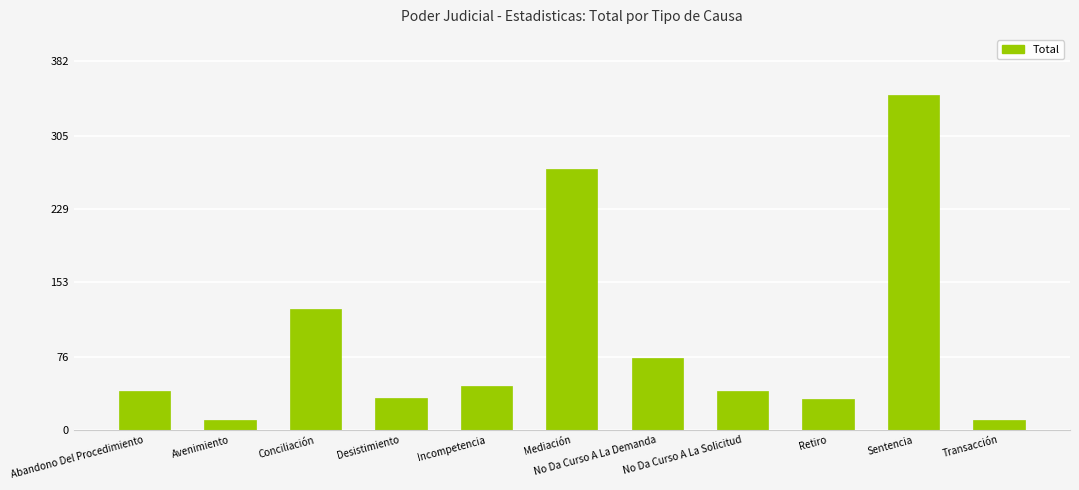

What is the sum of the values at Abandono Del Procedimiento and Conciliación?

166